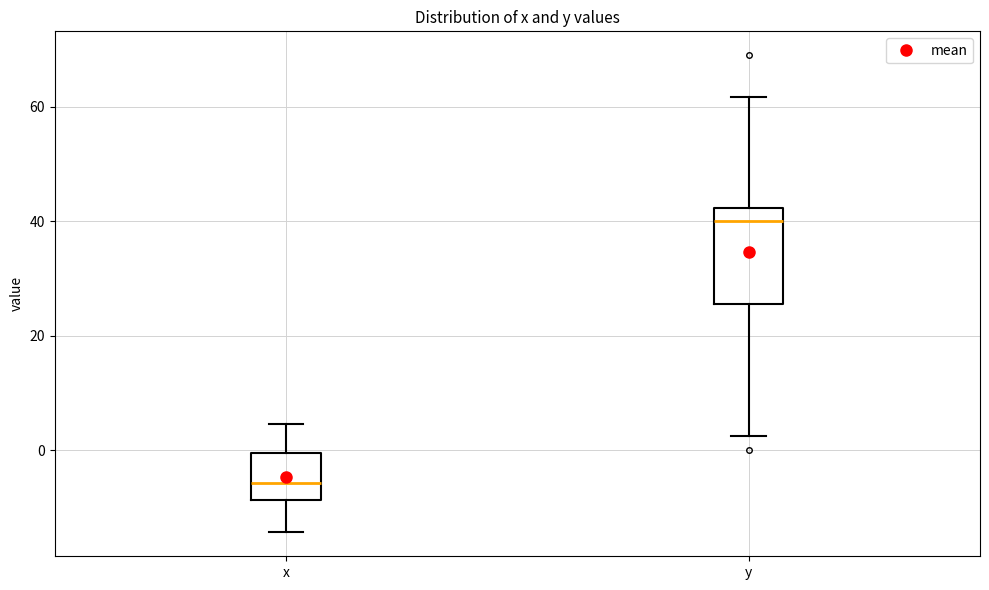

Which box has the lowest median line?

x